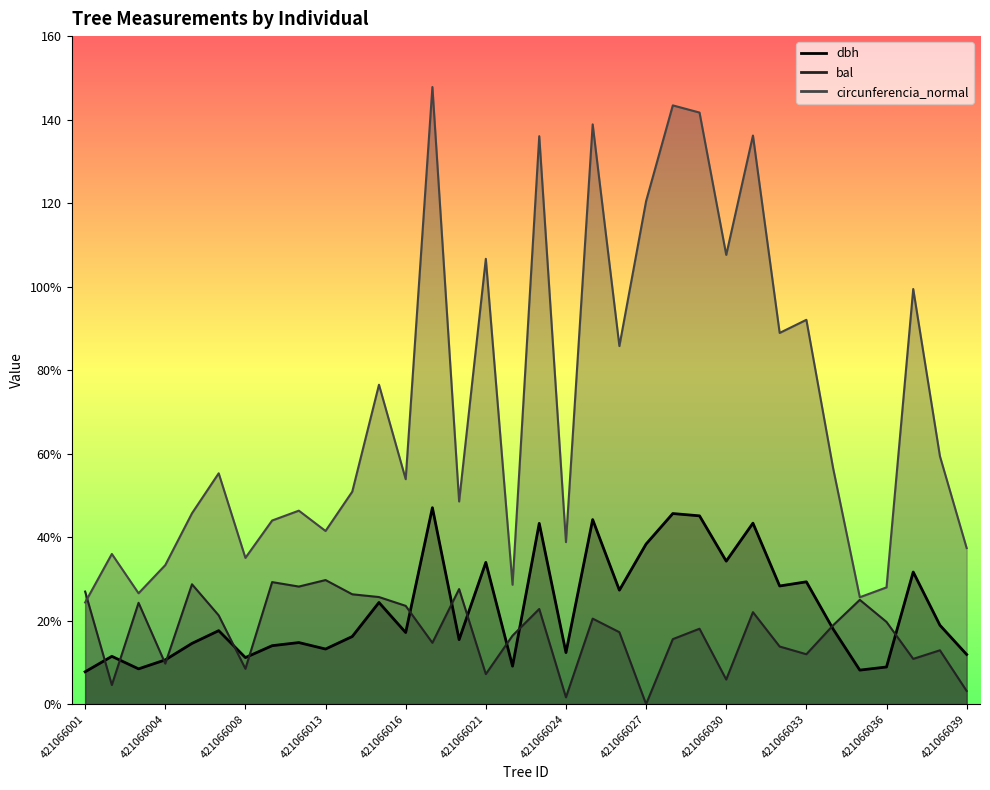

Which label corresponds to the largest value in the chart?

421066017